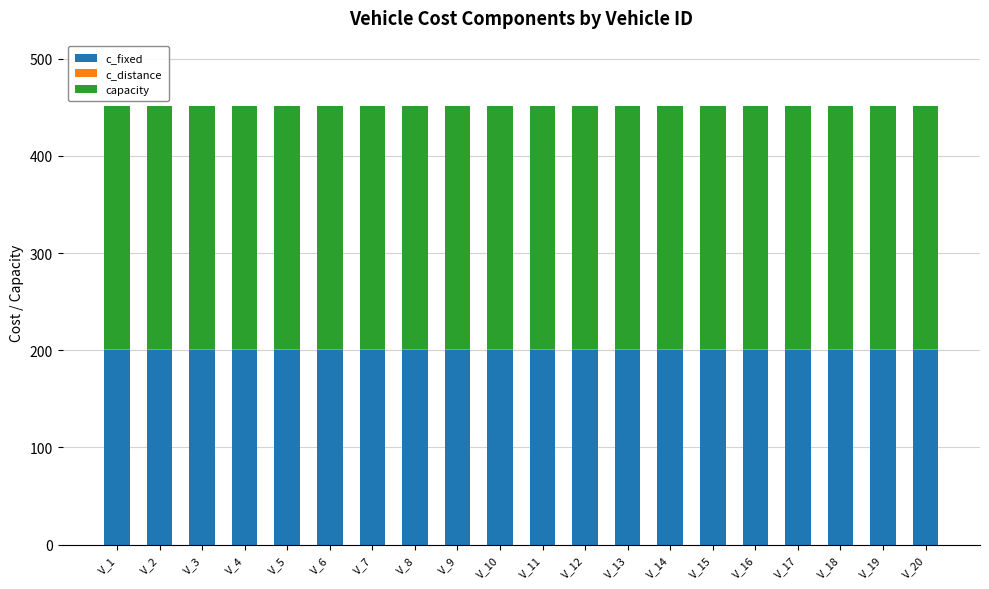

The value of c_fixed at V_3 is 200. True or false?

True